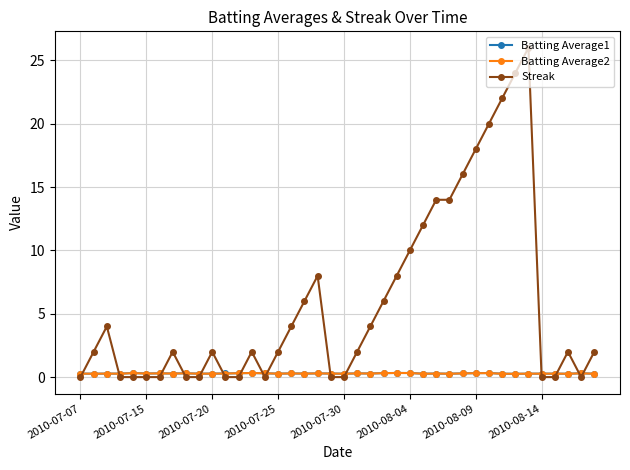

How many lines are shown in the chart?

3